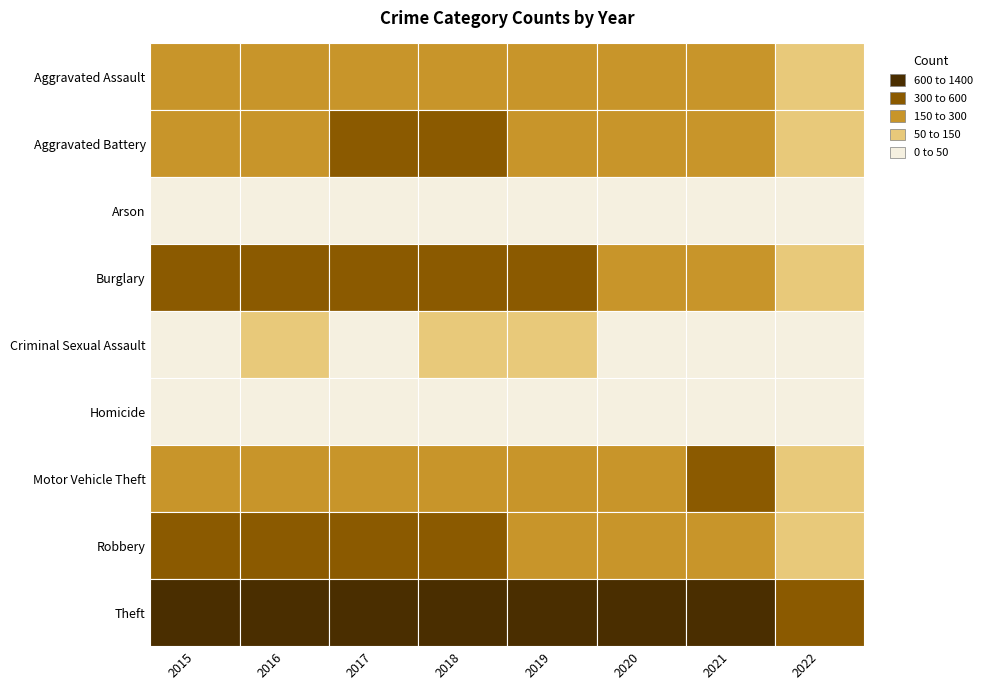

At which label does Aggravated Assault reach its minimum?

2022